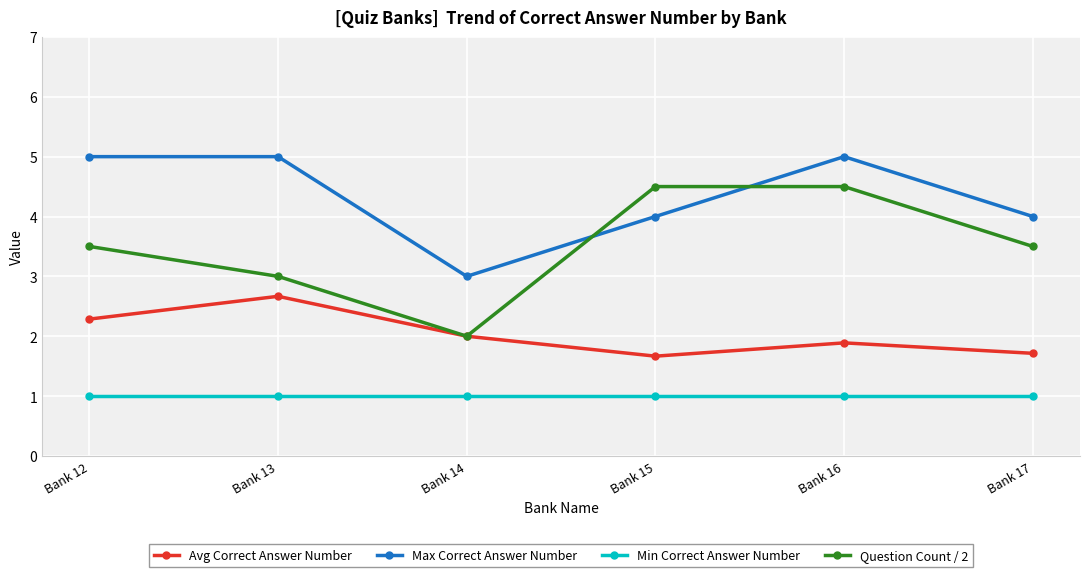

How many values in the Avg Correct Answer Number series are below 2?

3